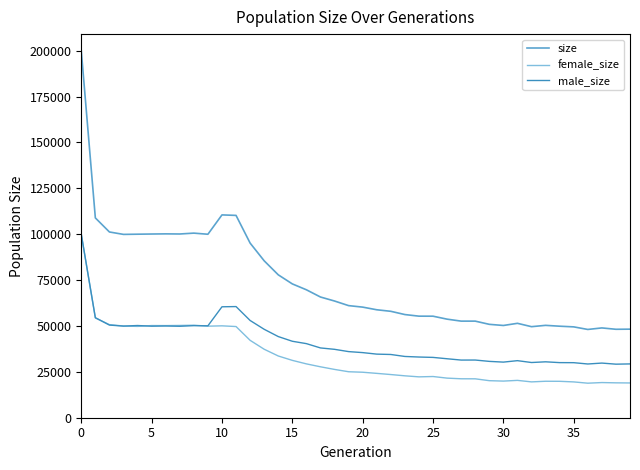

Does the chart display data point markers on the line(s)?

No